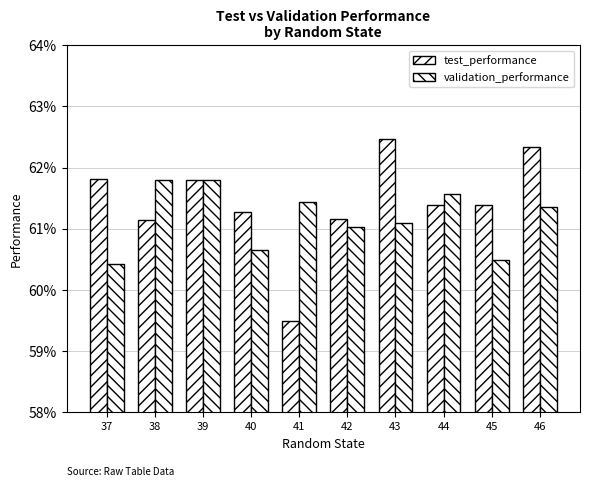

Does the chart contain any negative values?

No